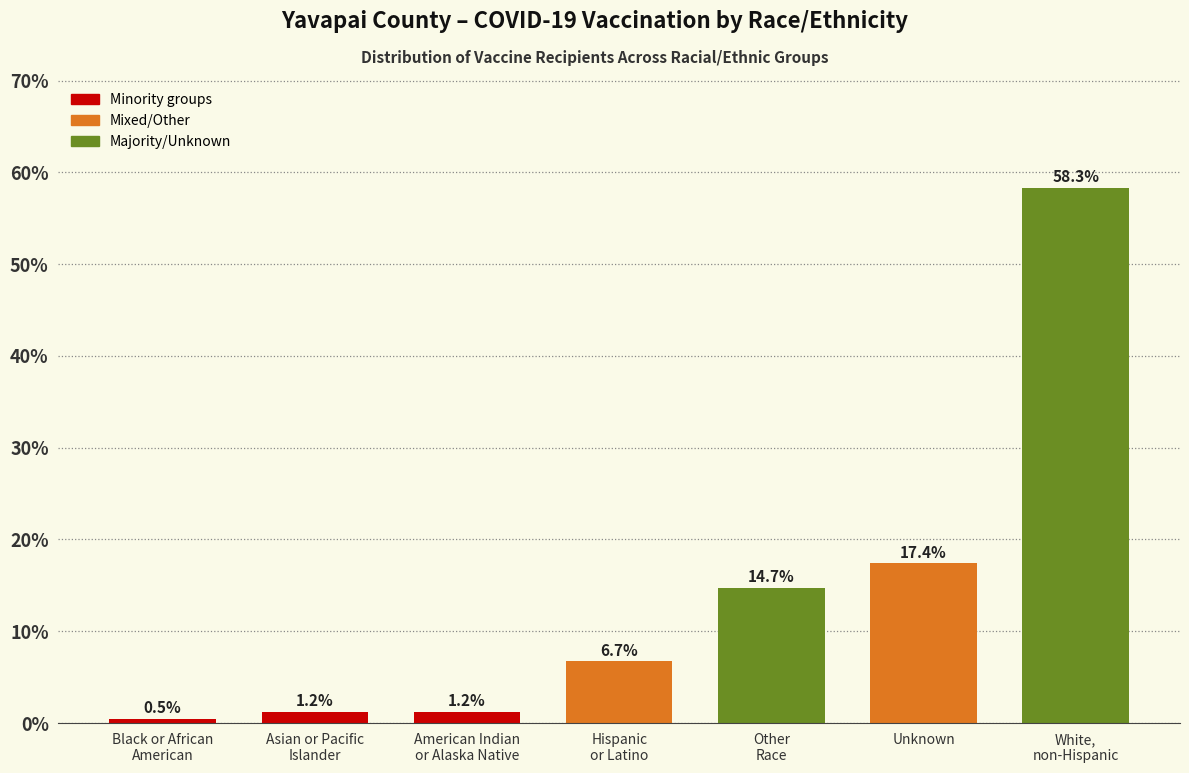

Reading left to right, transcribe all the data shown in this chart.

0.5	1.2	1.2	6.7	14.7	17.4	58.3